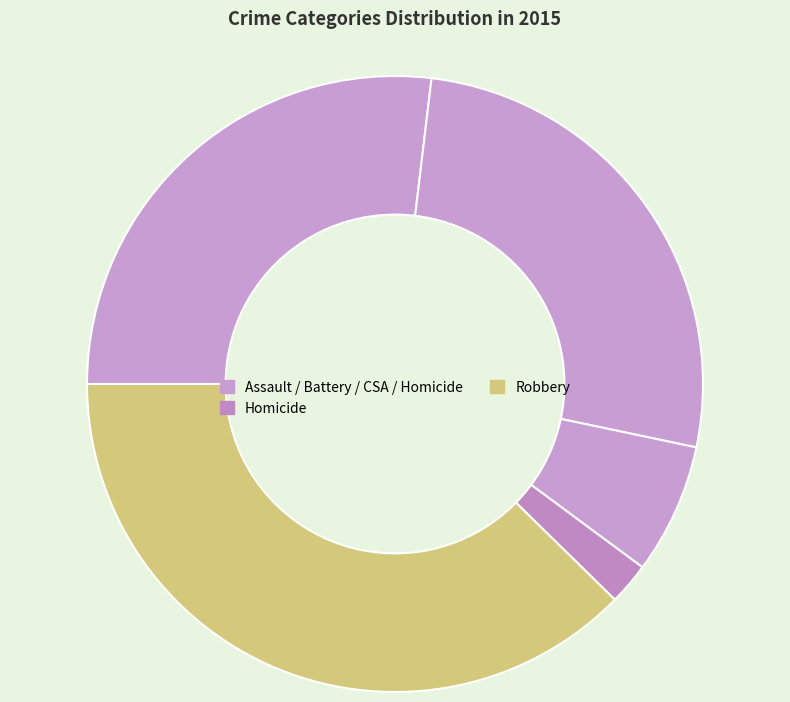

How many segments does this pie chart have?

5